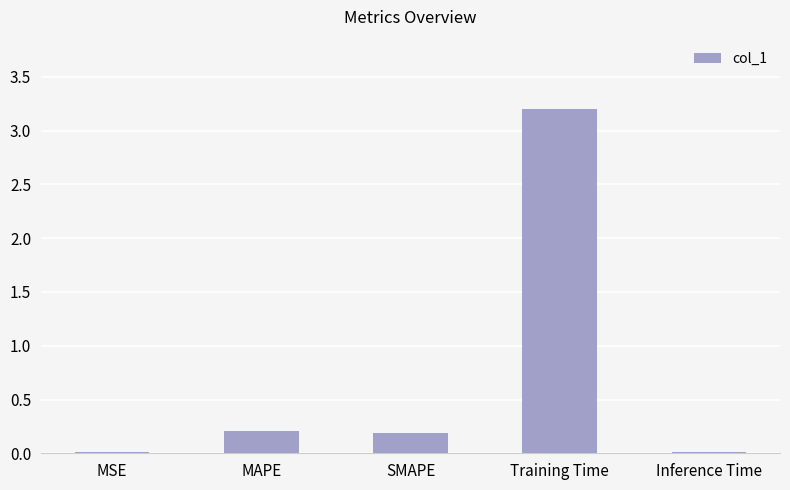

True or false: the data shows 0.2 at MAPE.

True